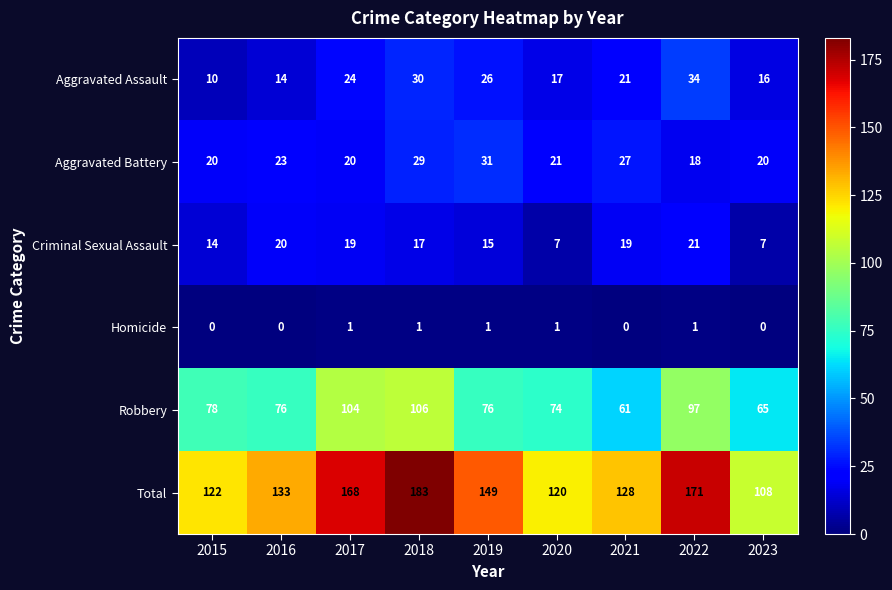

What is the greatest value displayed?

183